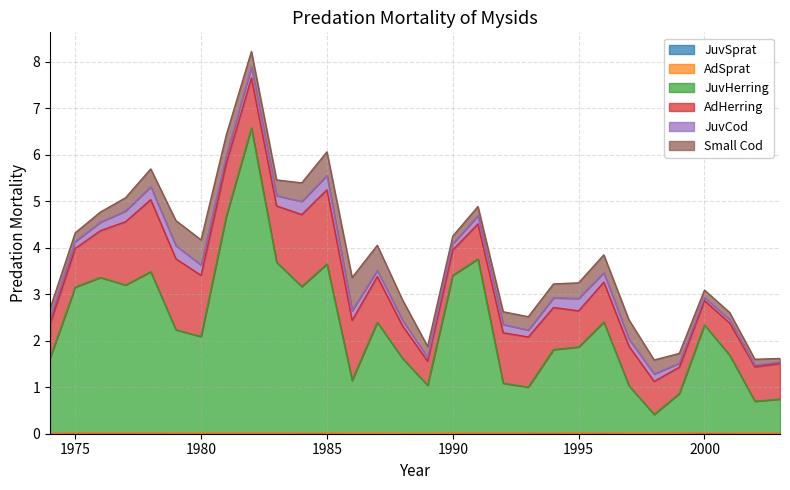

Does the chart display data point markers on the line(s)?

No